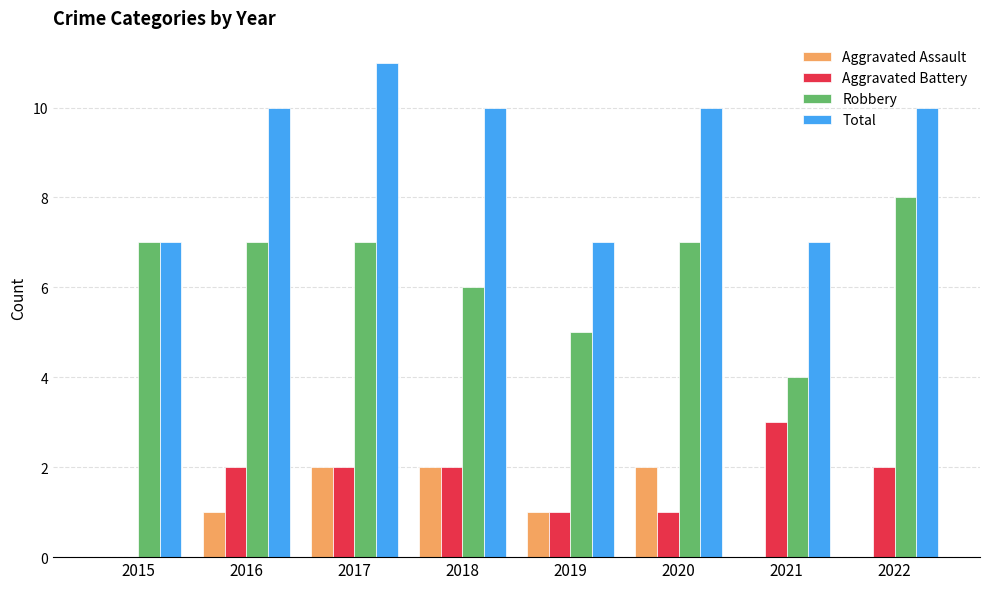

How many categories are shown in the chart?

8